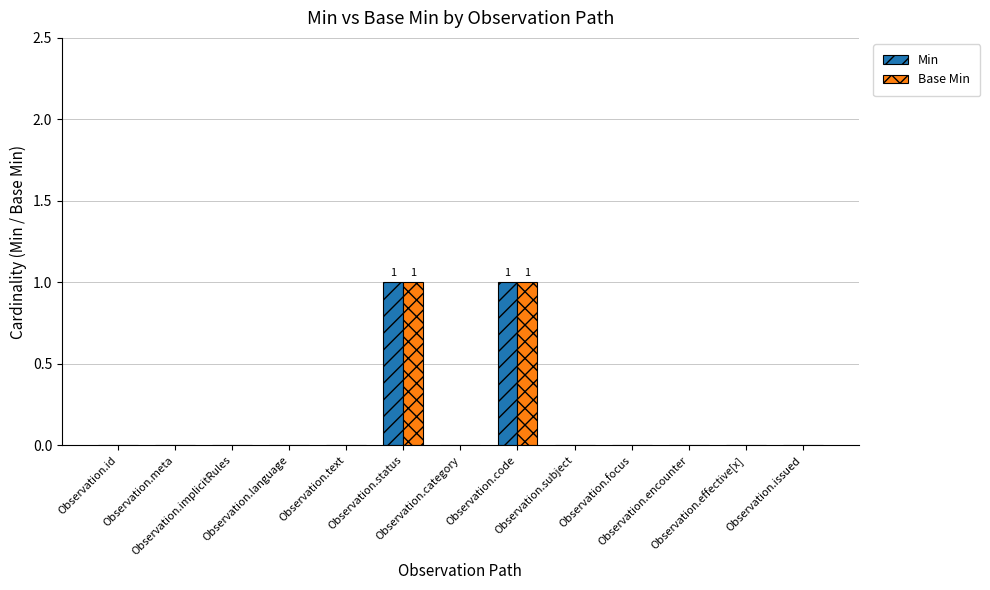

What are all the series names shown in the legend?

Min, Base Min